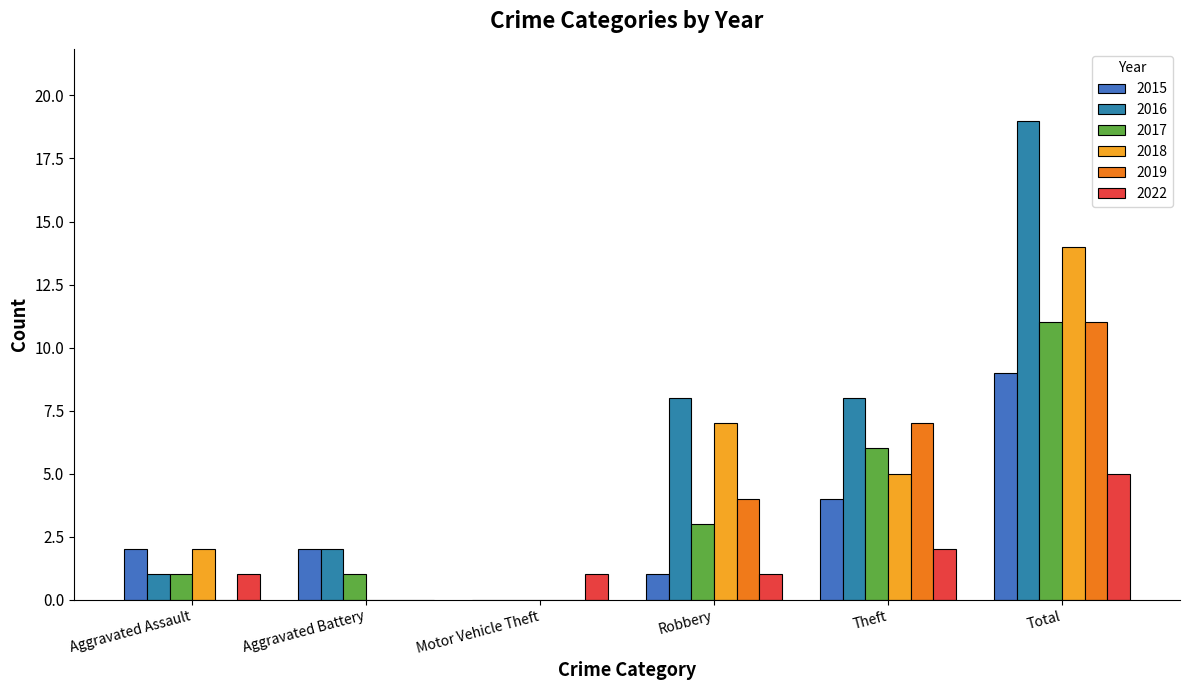

What is the value of the 2019 bar at the 6th from the left?

11